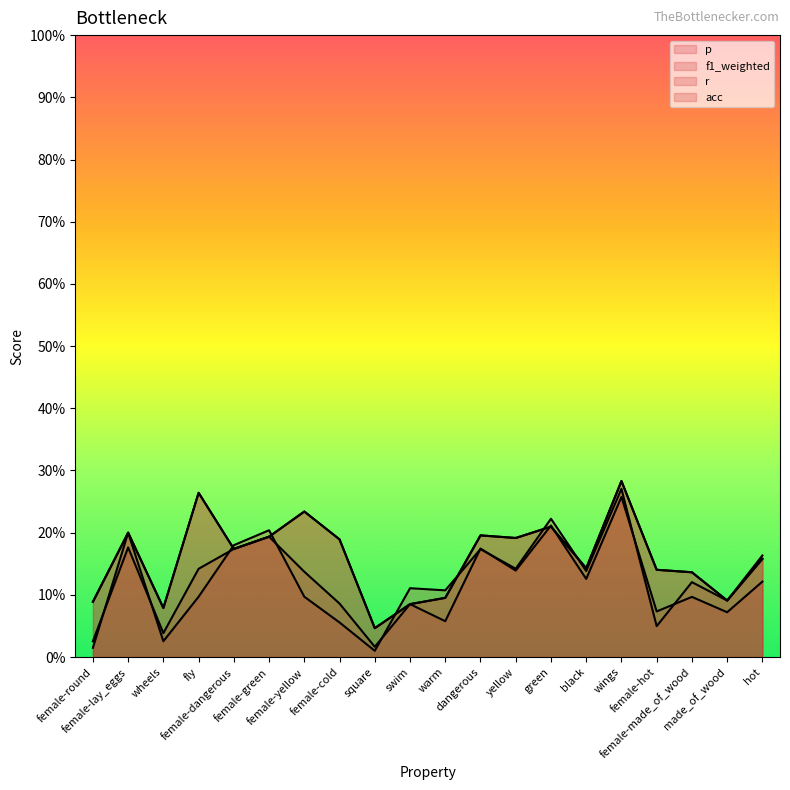

Reading left to right, extract all data points from this chart.

p: 0.0	0.2	0.0	0.1	0.2	0.2	0.1	0.1	0.0	0.1	0.1	0.2	0.1	0.2	0.1	0.3	0.0	0.1	0.1	0.2
f1_weighted: 0.0	0.2	0.0	0.1	0.2	0.2	0.1	0.1	0.0	0.1	0.1	0.2	0.1	0.2	0.1	0.3	0.1	0.1	0.1	0.1
r: 0.1	0.2	0.1	0.3	0.2	0.2	0.2	0.2	0.0	0.1	0.1	0.2	0.2	0.2	0.1	0.3	0.1	0.1	0.1	0.2
acc: 0.1	0.2	0.1	0.3	0.2	0.2	0.2	0.2	0.0	0.1	0.1	0.2	0.2	0.2	0.1	0.3	0.1	0.1	0.1	0.2